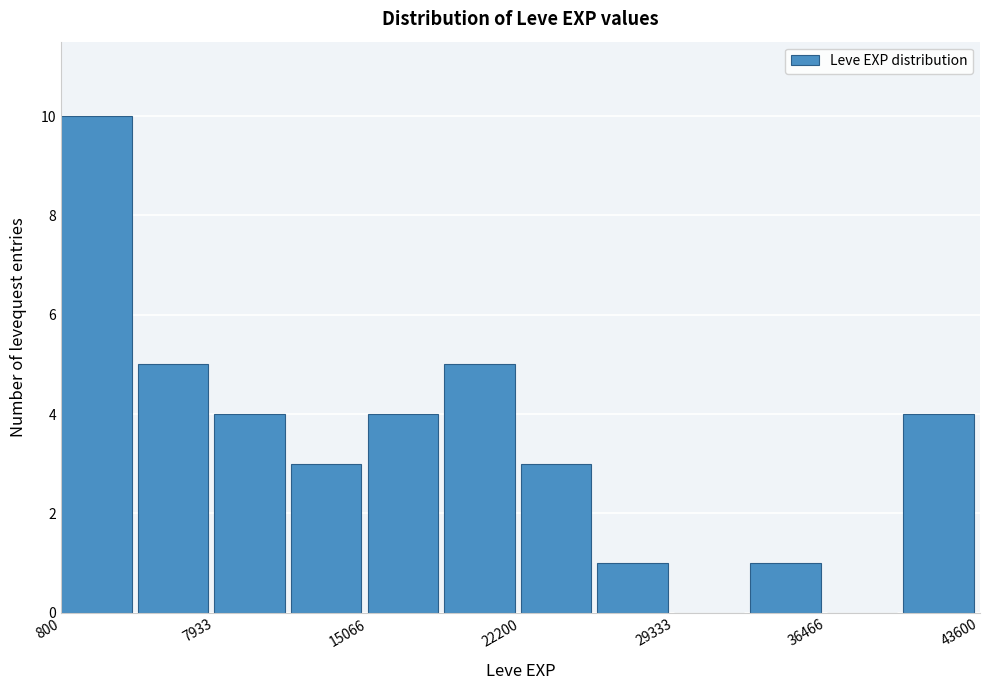

Read against the x-axis, roughly where is the centre of the tallest bar?

2000